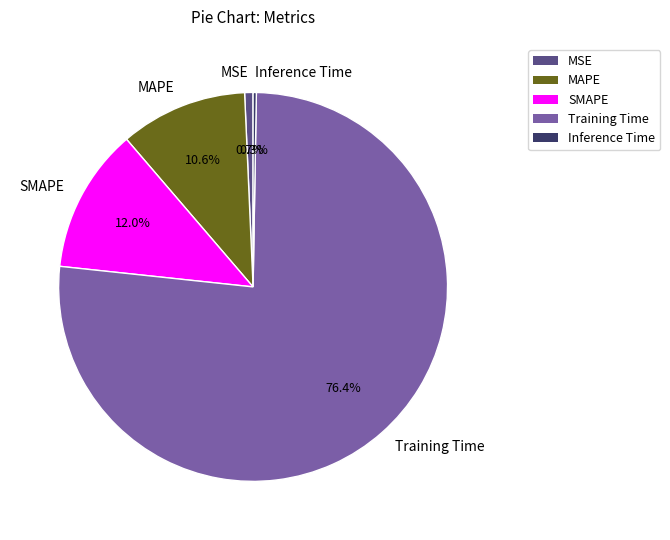

Which slice is the largest?

Training Time